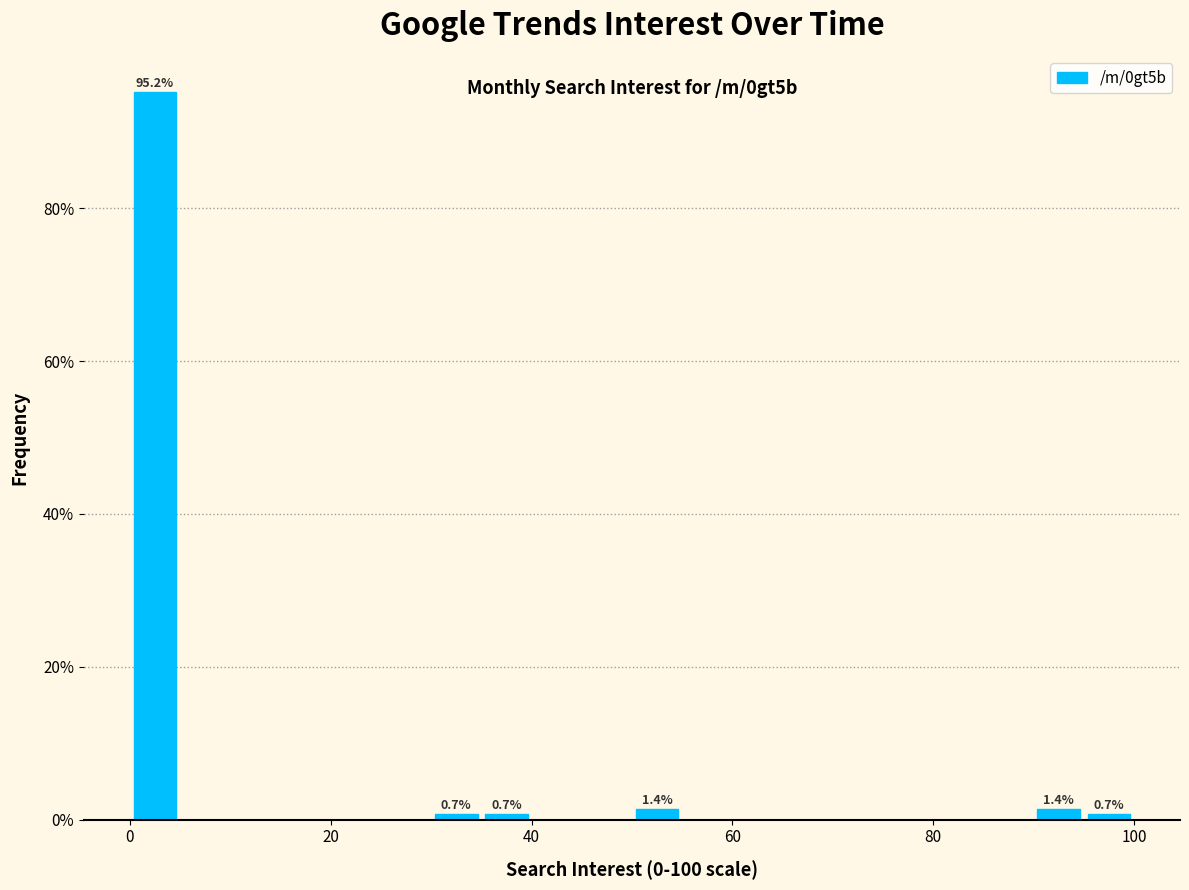

Read against the x-axis, roughly where is the centre of the tallest bar?

2